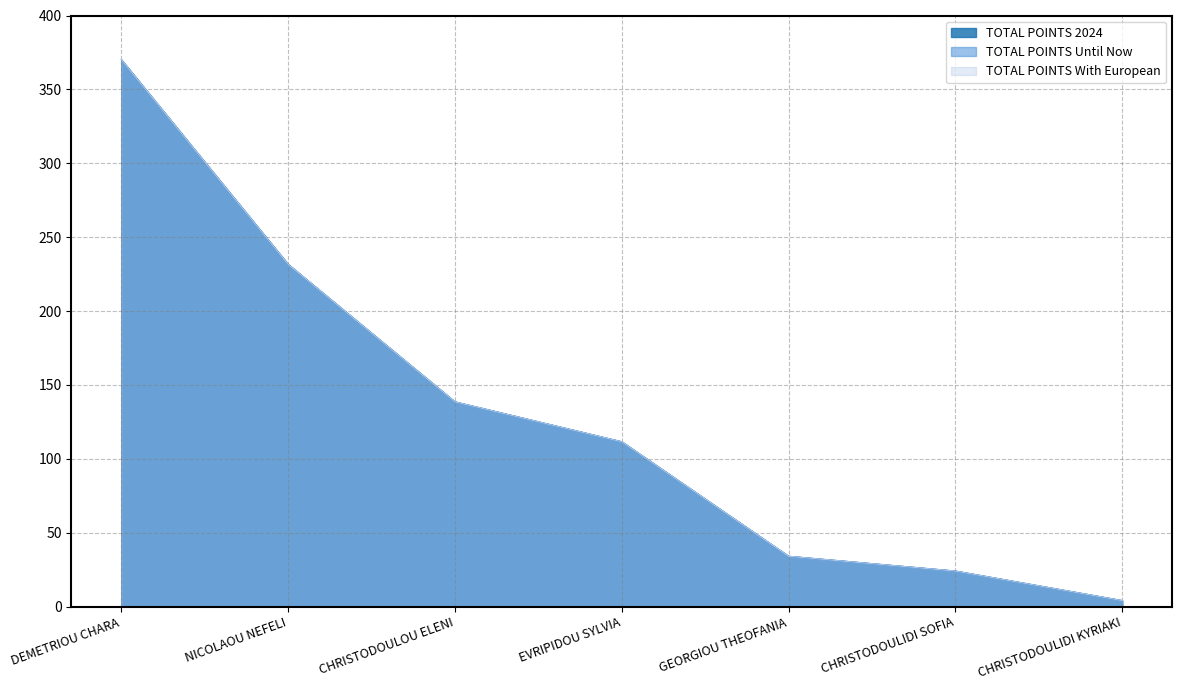

What is the total value across all series at CHRISTODOULOU ELENI?

415.5